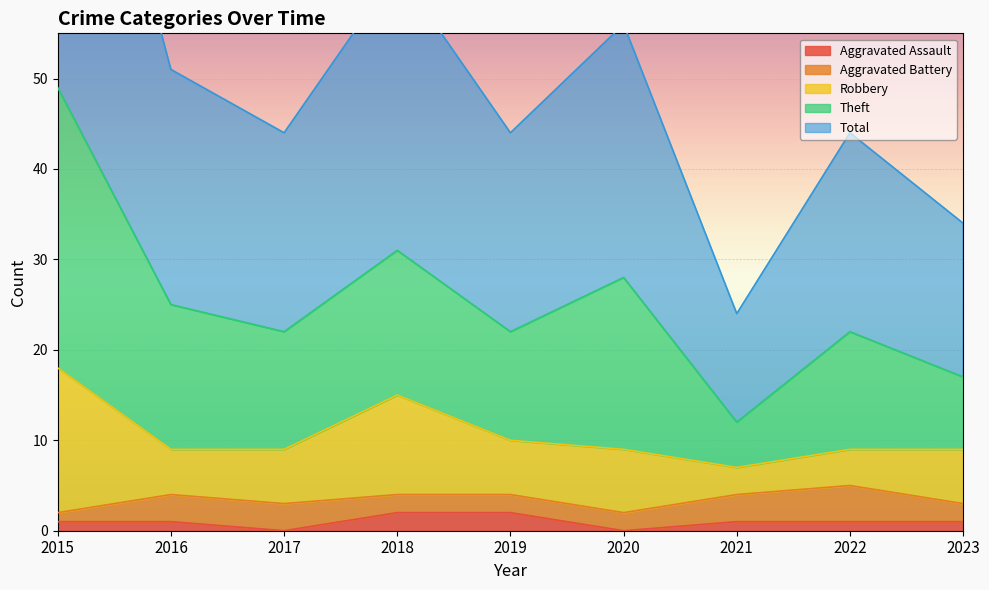

Which category has the lowest value in the Total series?

2021